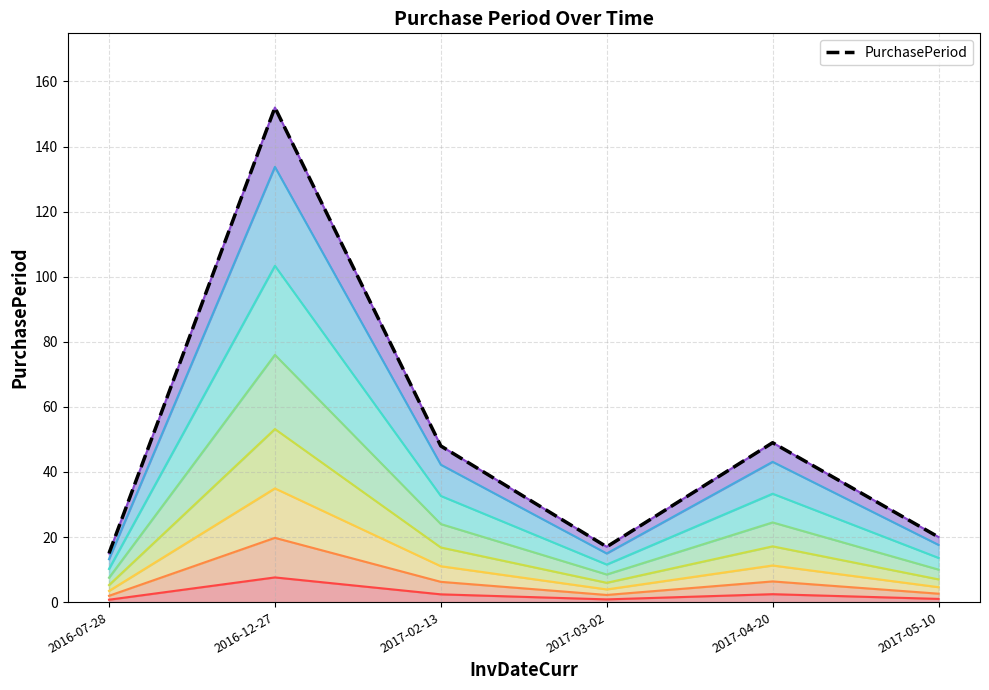

How many categories are shown in the chart?

6